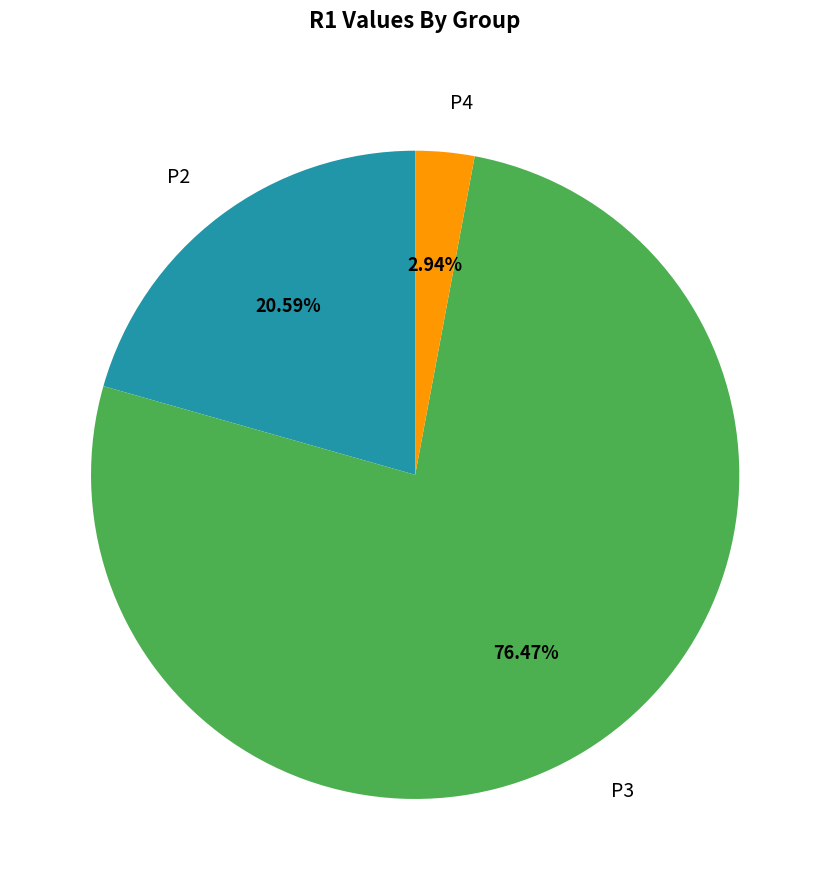

Between P3 and P2, which is larger?

P3